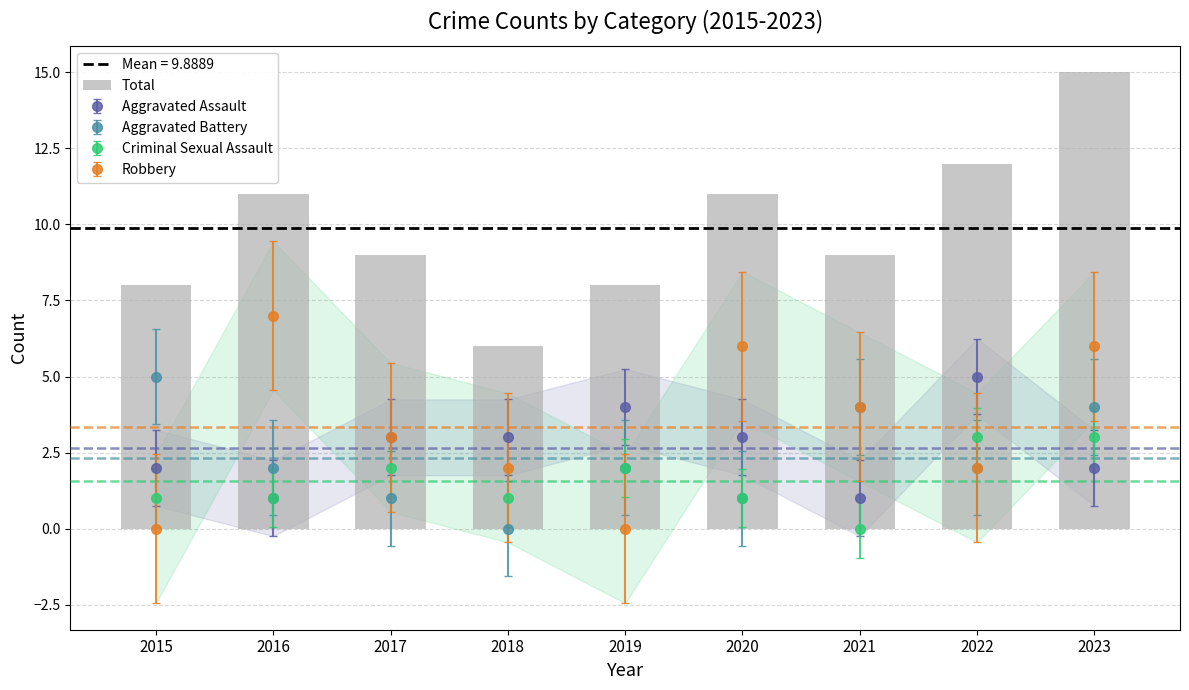

At which category does the chart reach its peak across all series?

2023